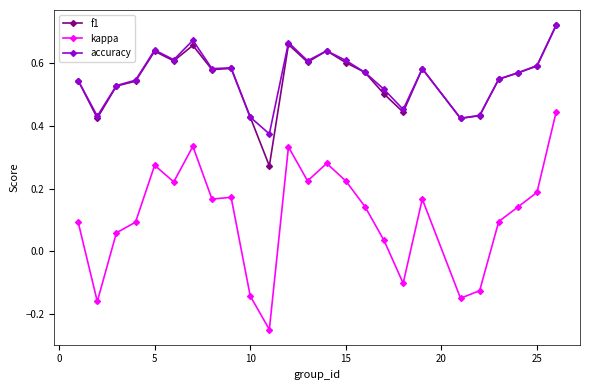

At how many categories does at least one series exceed 0?

25